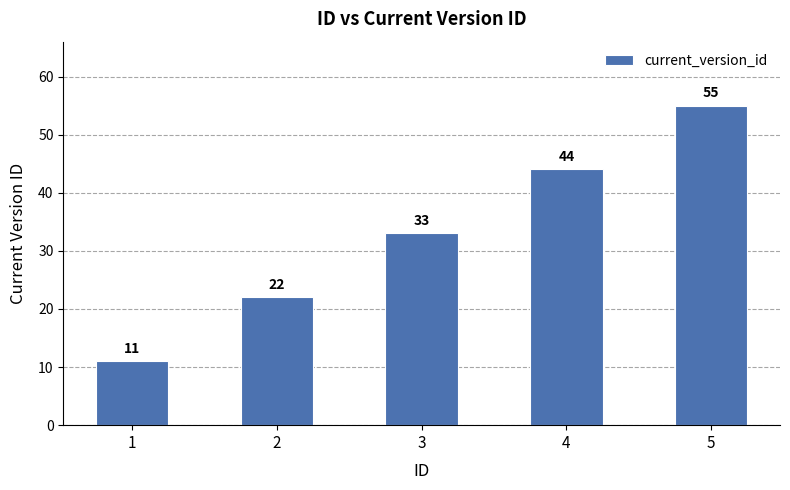

List the labels in order of value, smallest first.

1, 2, 3, 4, 5